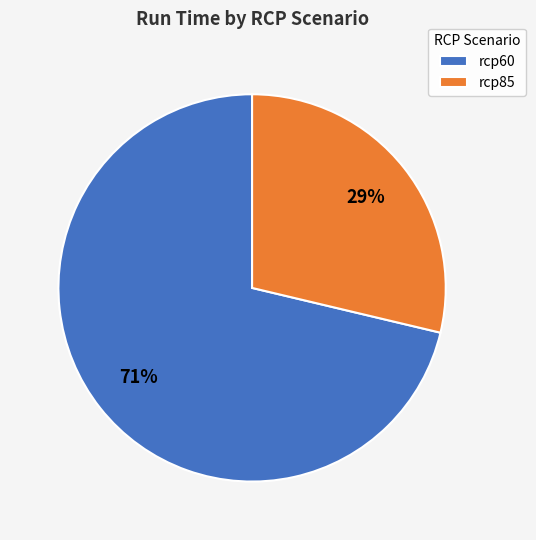

Is the sum of rcp85 and rcp60 greater than half?

Yes